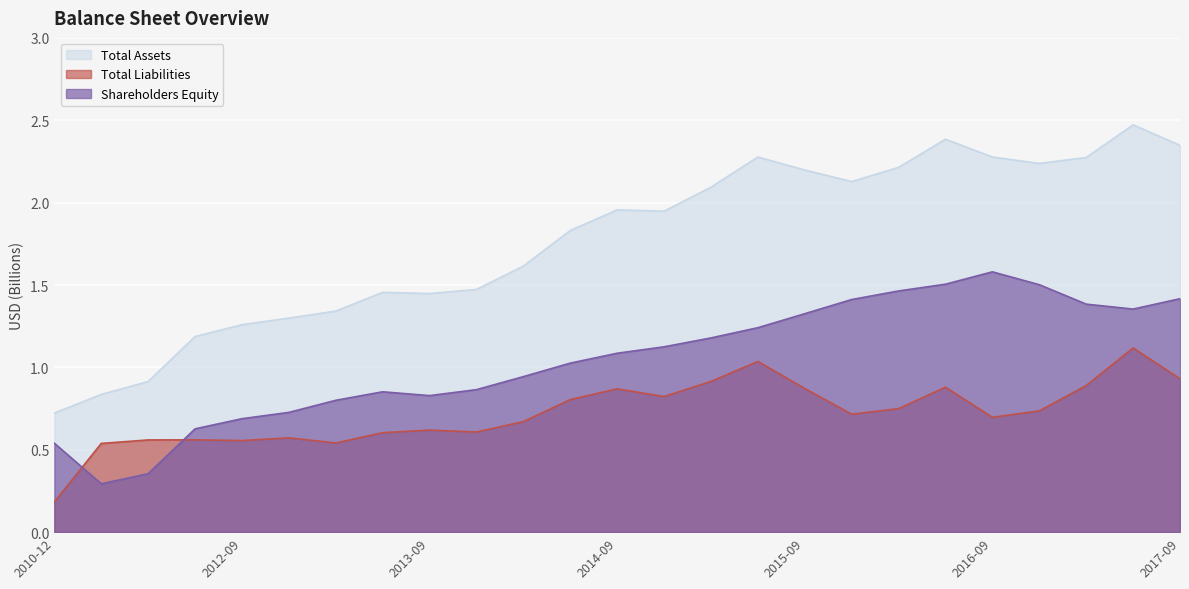

How many lines are shown in the chart?

3